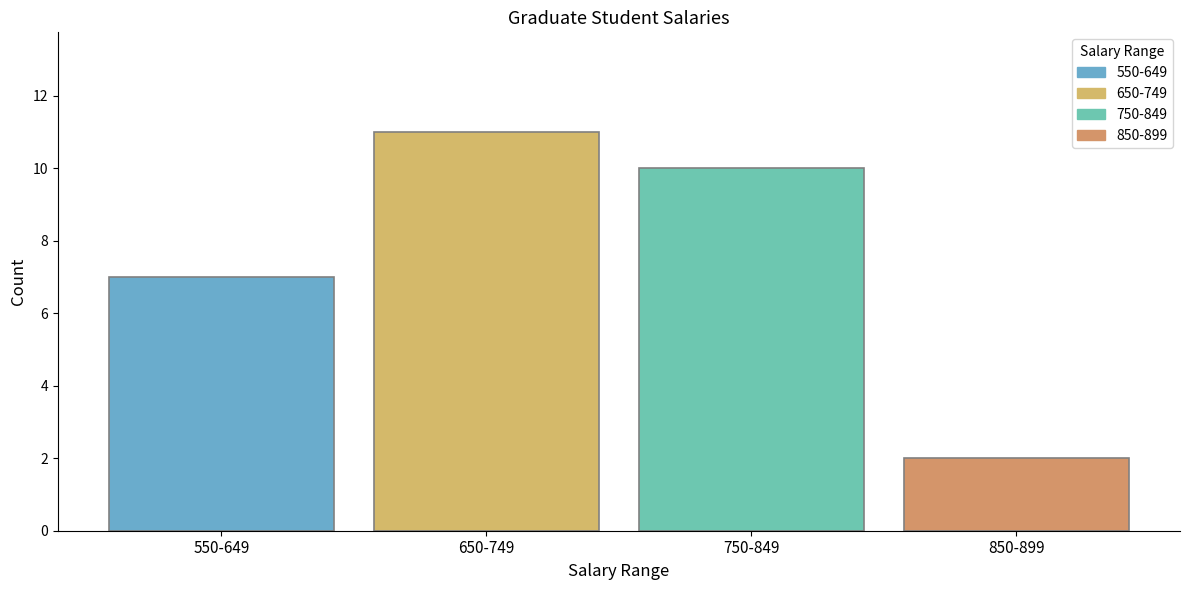

Count the number of categories in the chart.

1